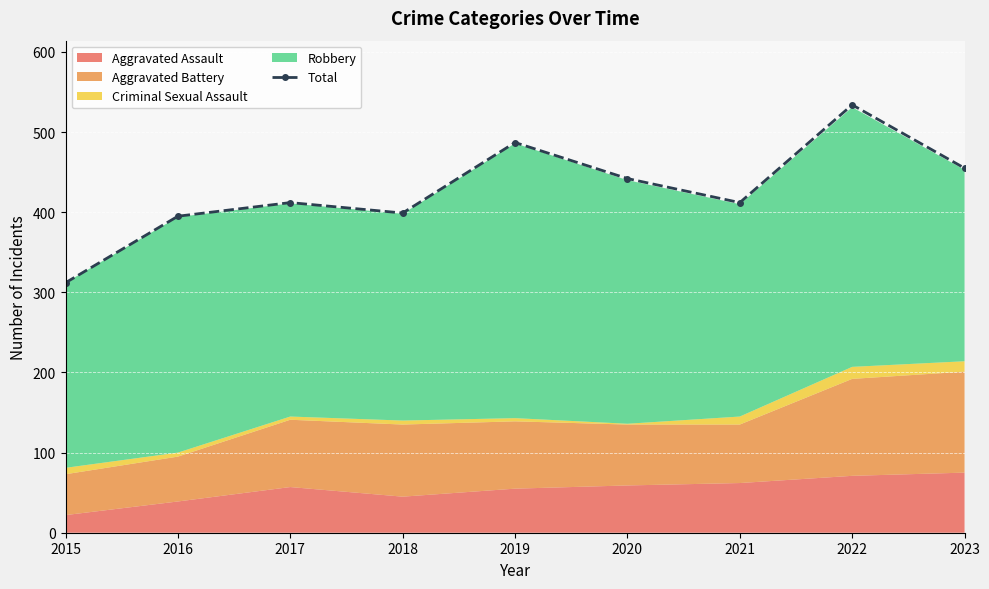

What is the sum of the values at 2019 and 2022?

1021